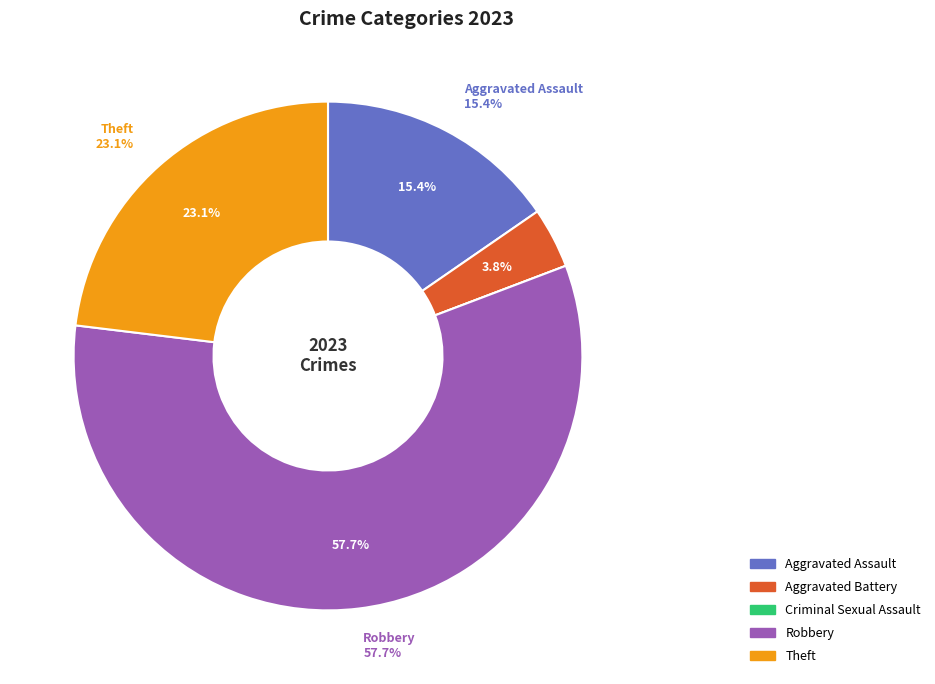

The Aggravated Assault slice represents 30% of the pie. True or false?

False